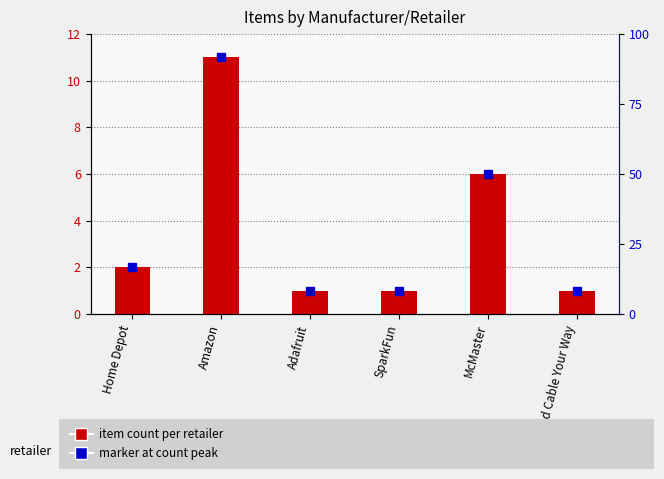

Reading left to right, extract all data points from this chart.

Home Depot=2	Amazon=11	Adafruit=1	SparkFun=1	McMaster=6	Wire and Cable Your Way=1